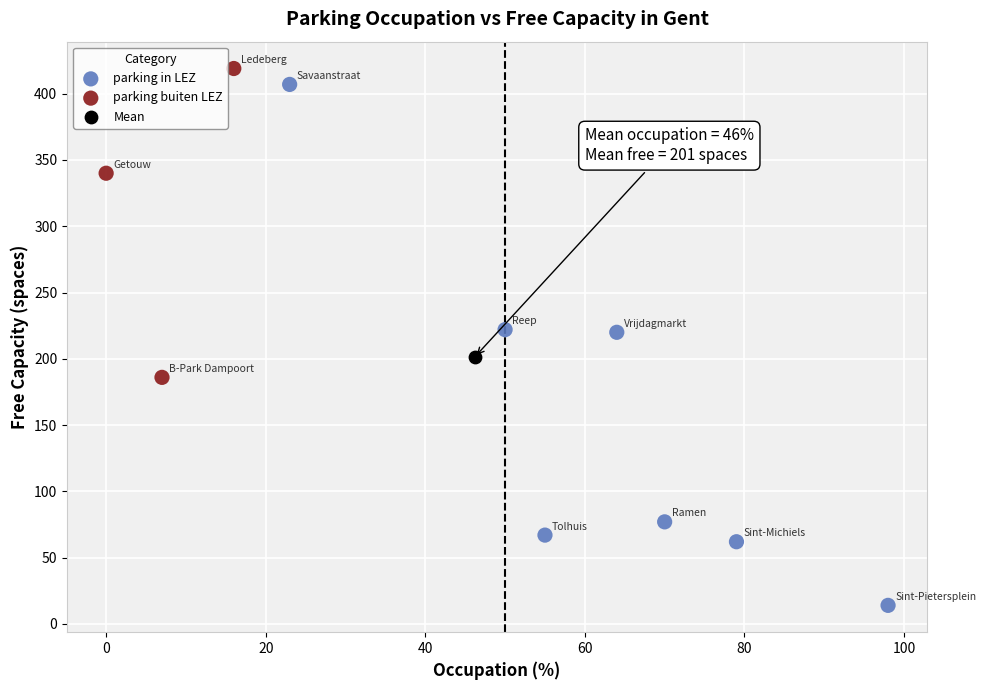

What are all the series names shown in the legend?

parking in LEZ, parking buiten LEZ, Mean